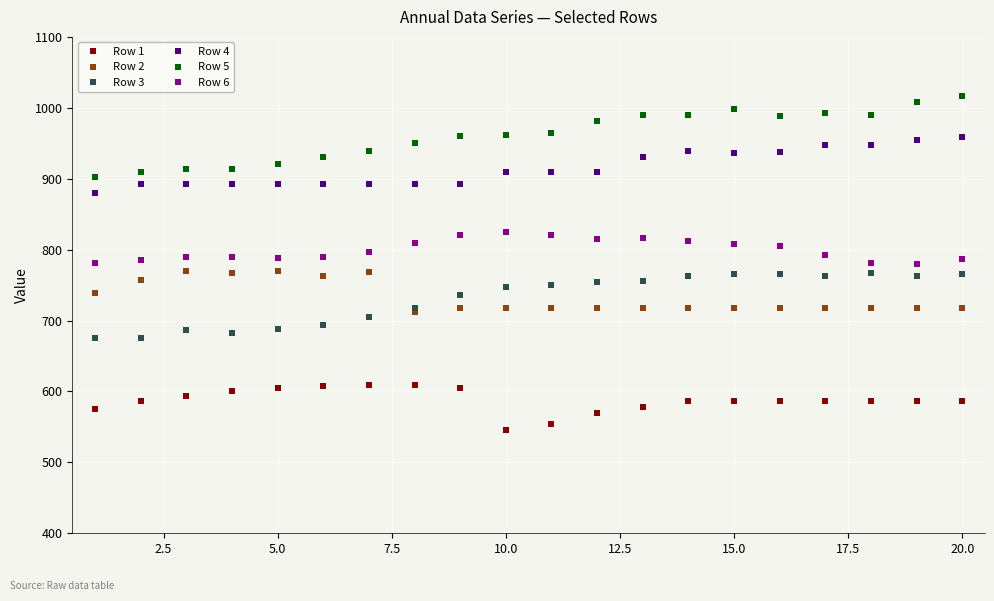

How many categories are shown in the chart?

20